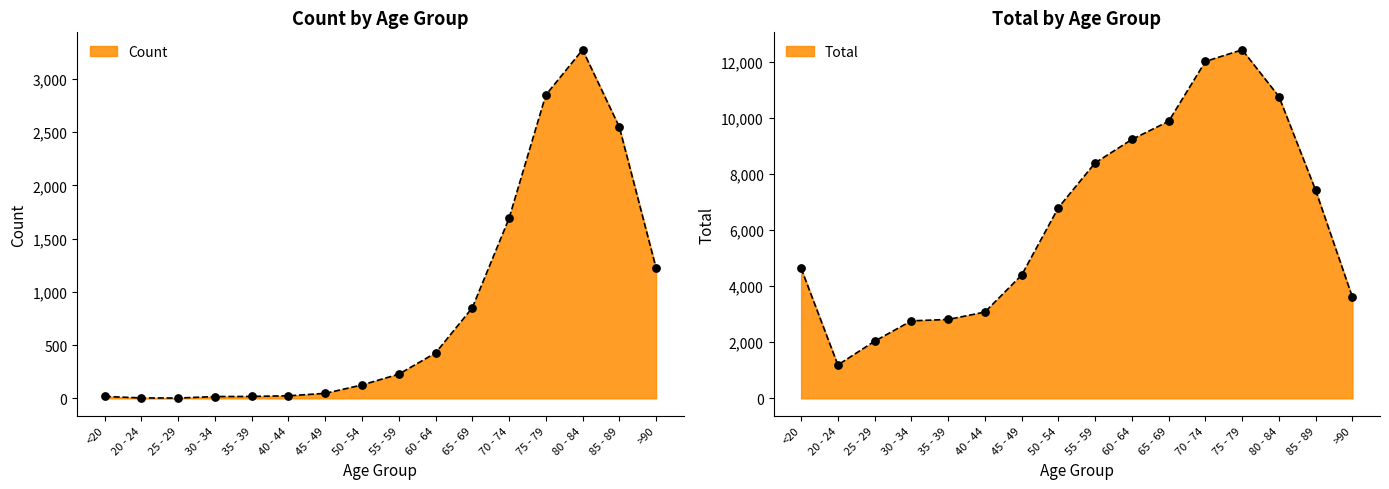

What are all the series names shown in the legend?

Count, Total